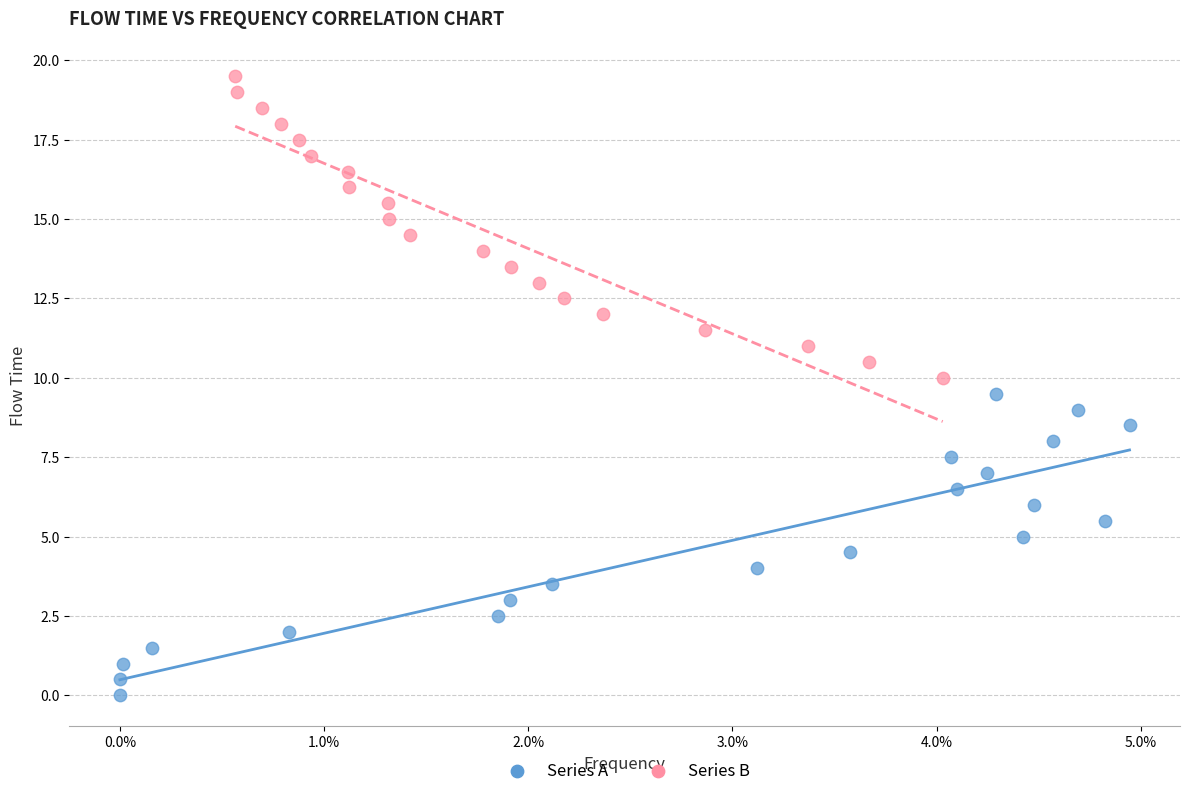

Which series contains the lowest Y value?

Series A